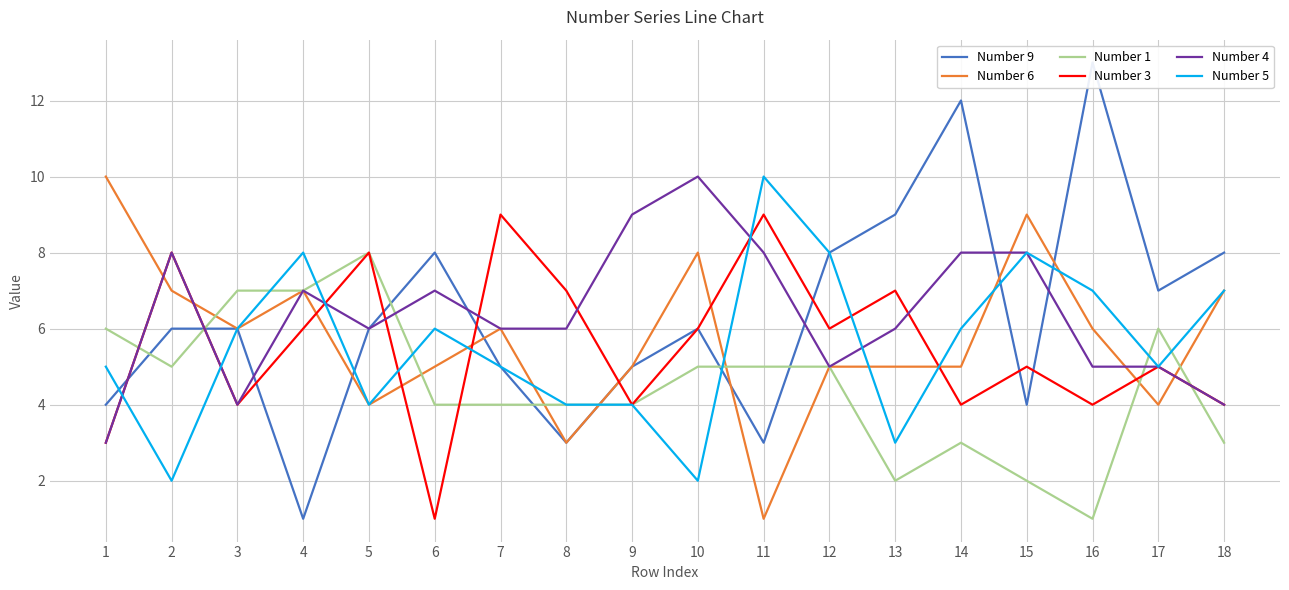

How many interior local peaks does the Number 5 series have?

4